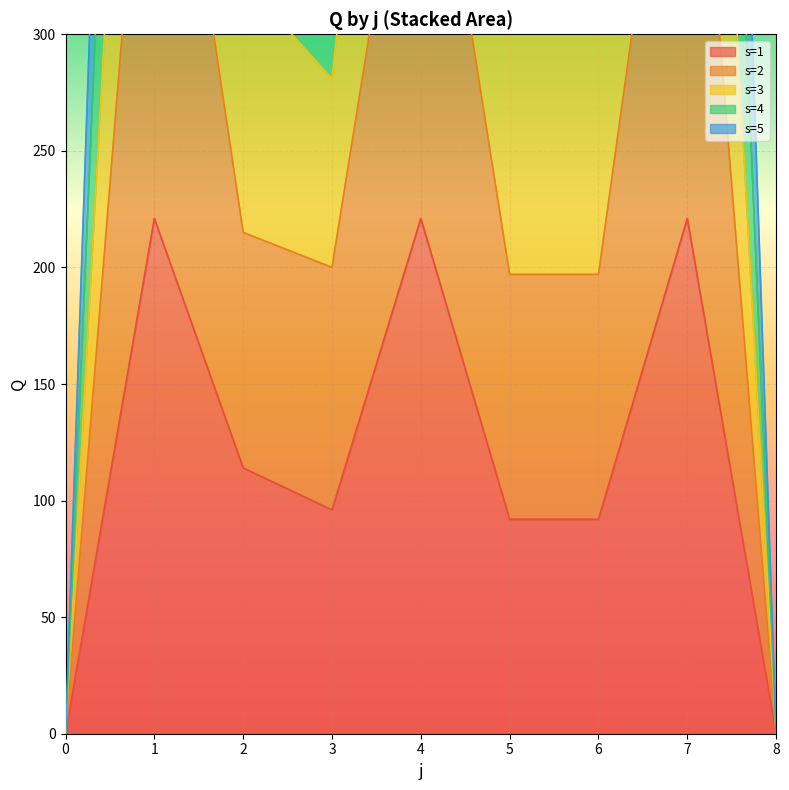

What is the difference between the maximum and minimum values in the s=1 series?

221